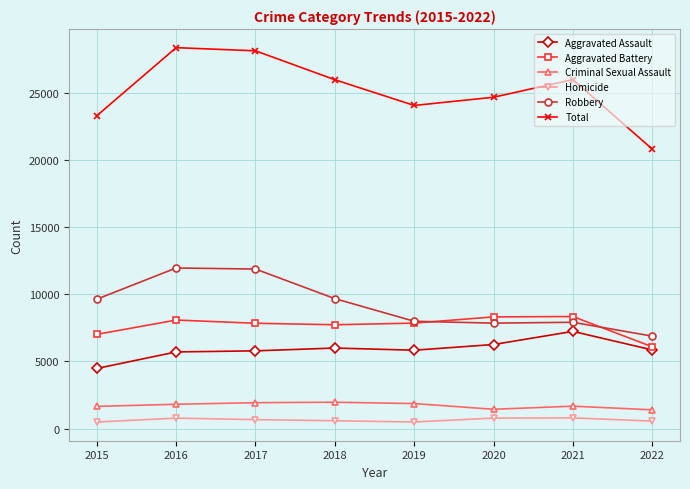

What is the value of the Aggravated Battery point at the 4th from the left?

7735